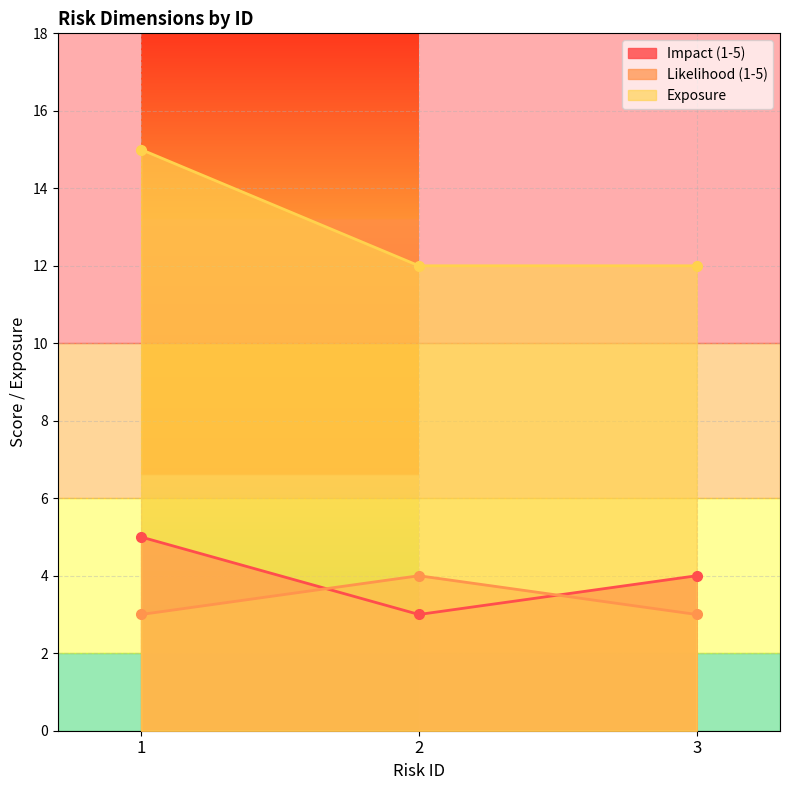

At how many categories does at least one series exceed 14?

1